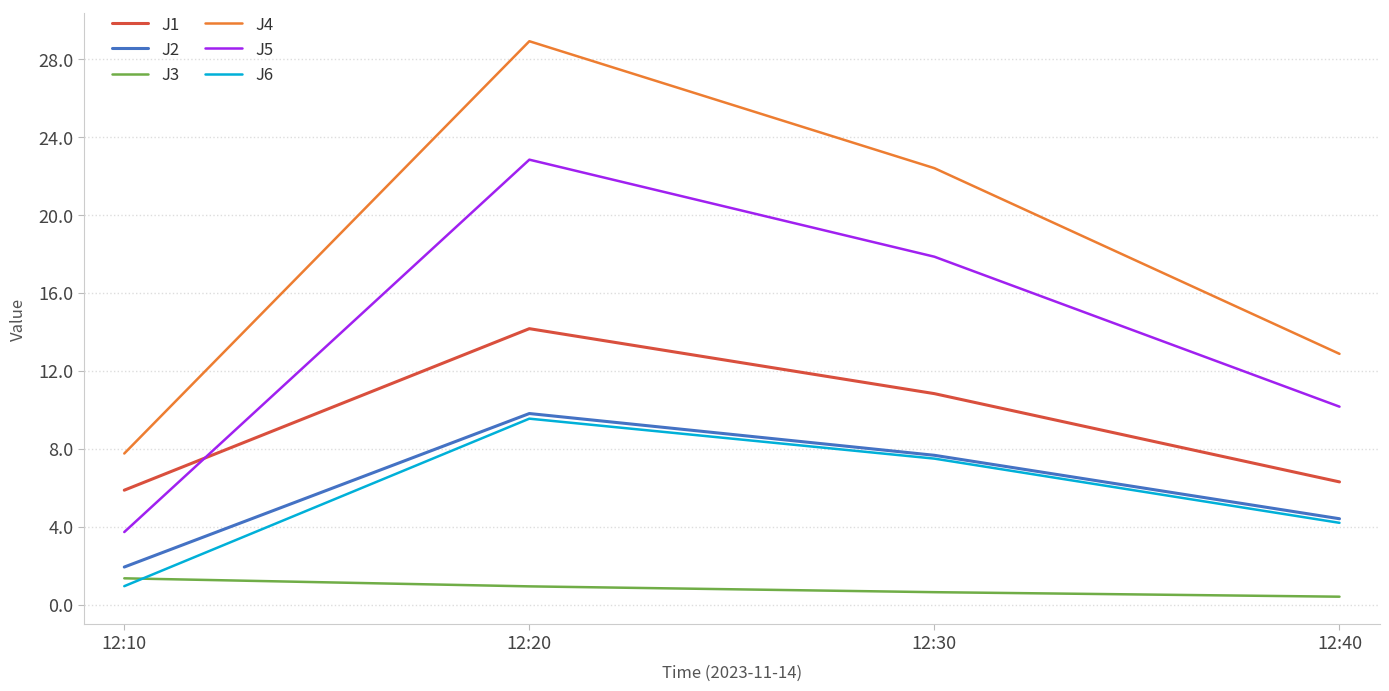

What is the approximate value of J5 at 12:40?

10.2